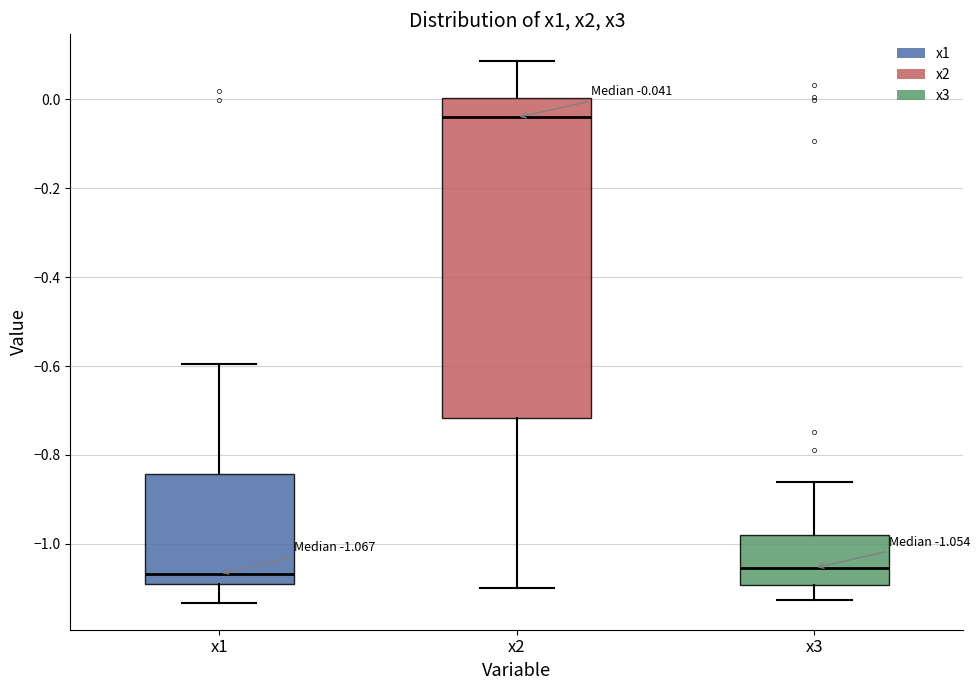

Which box is the tallest, from its lower edge to its upper edge?

x2